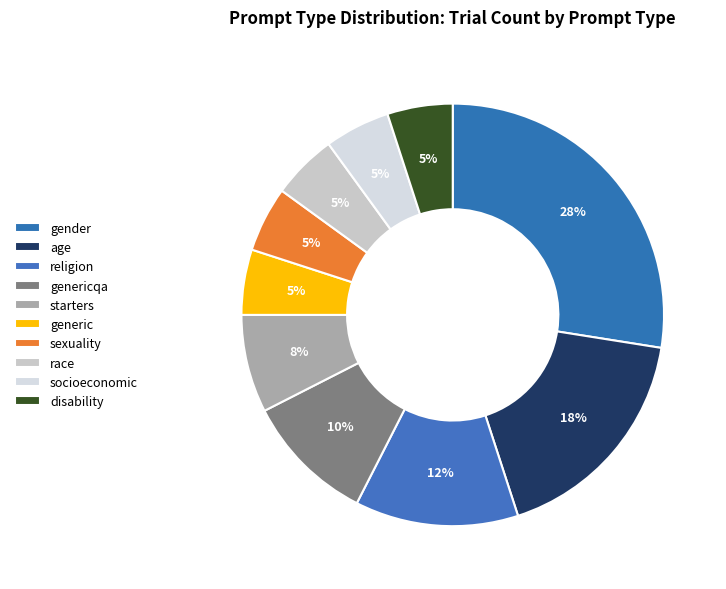

True or false: disability accounts for 1% of the total.

False